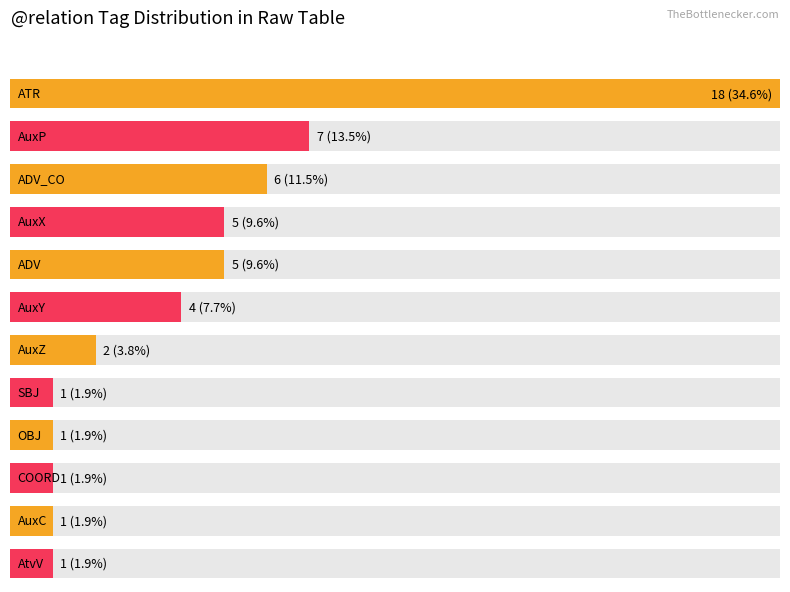

What is the average value?

4